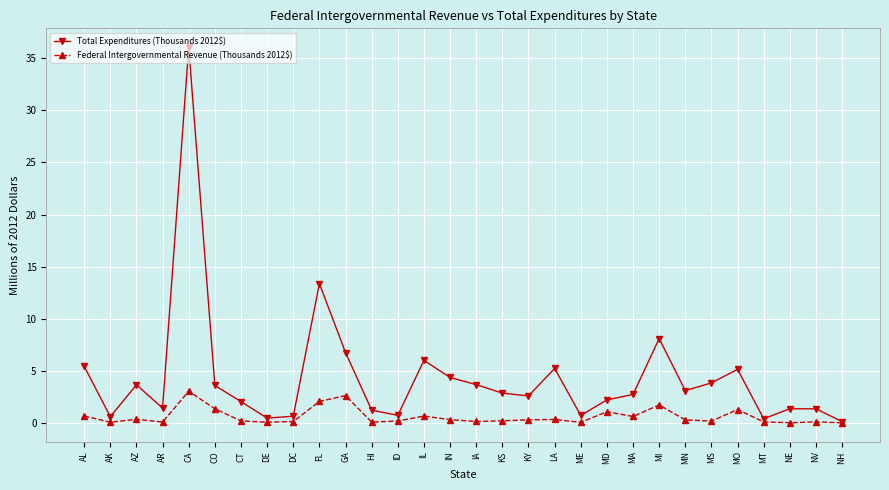

At which category is the sum across all series the highest?

CA